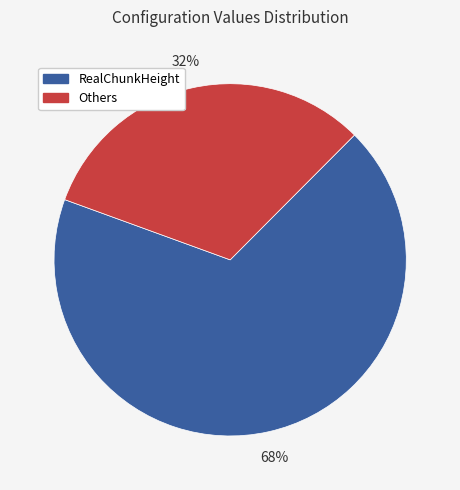

Is there any slice that represents more than half of the pie?

Yes